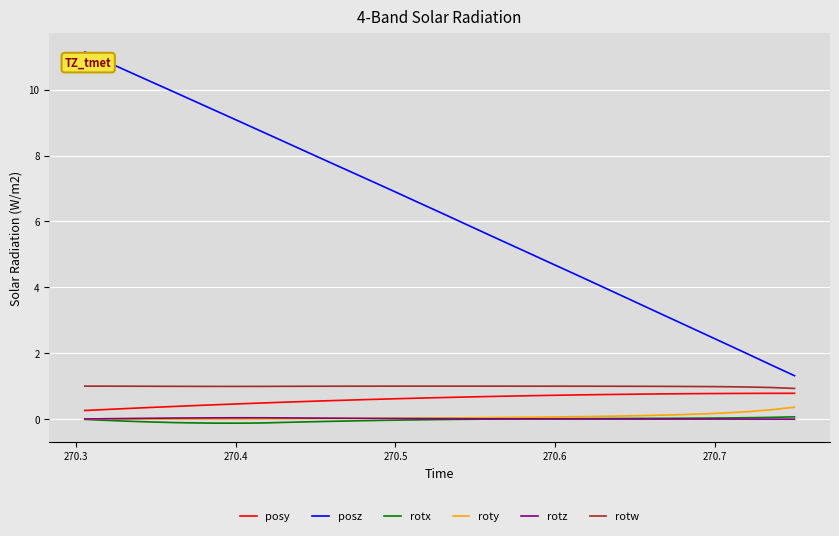

Which series has the largest total across all categories?

posz